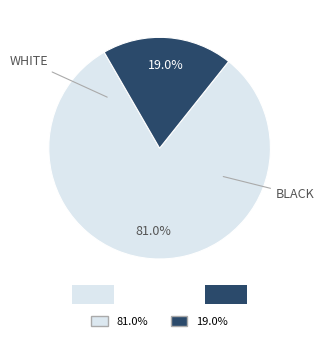

Does any single category account for the majority?

Yes